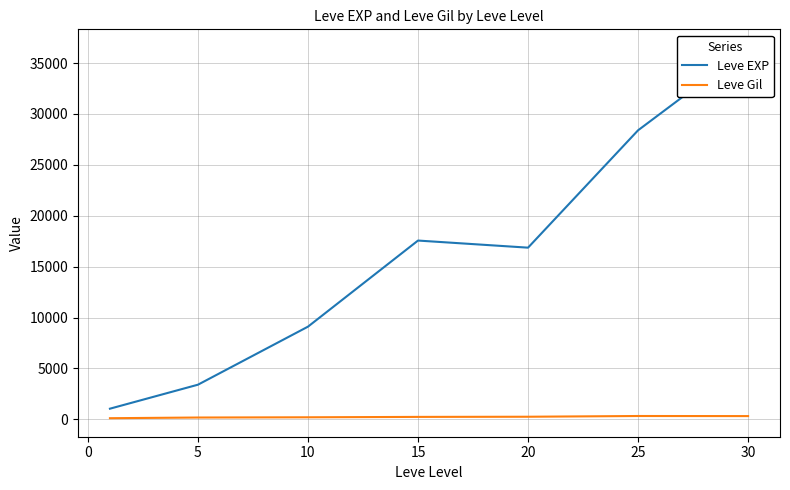

What is the difference between the second highest and second lowest values in the Leve Gil series?

140.8